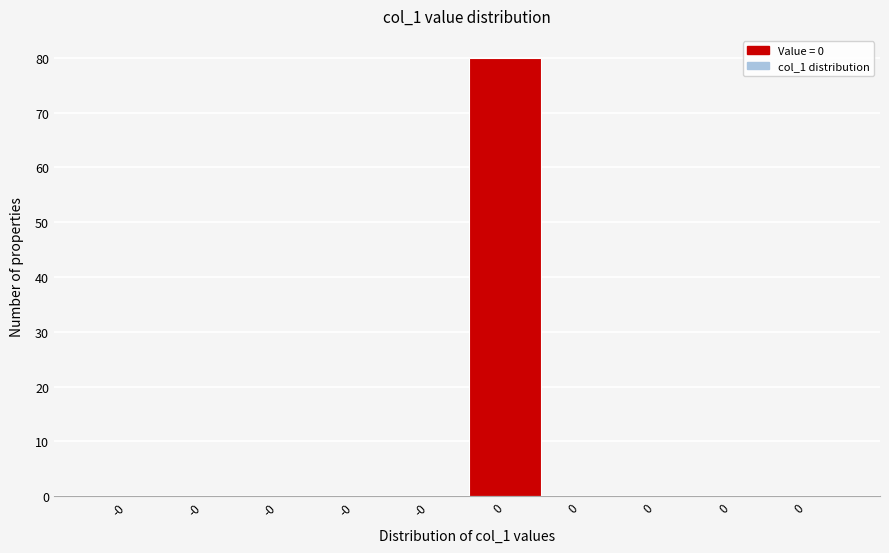

Are the bars horizontal?

No